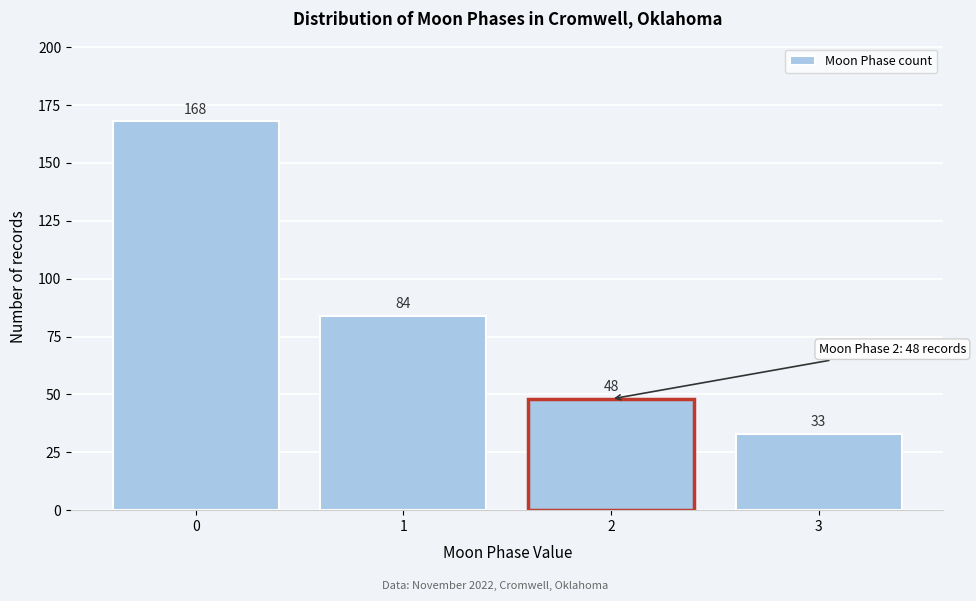

Reading right to left, list all the values displayed in this chart.

3=33	2=48	1=84	0=168